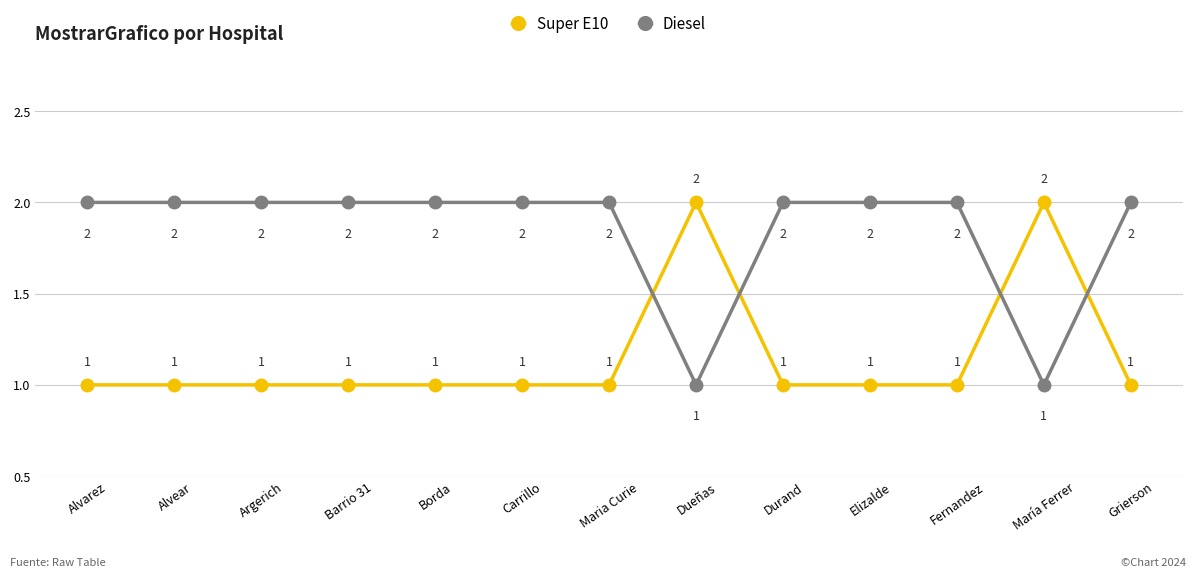

Rank the series at Elizalde from lowest to highest value.

Super E10, Diesel